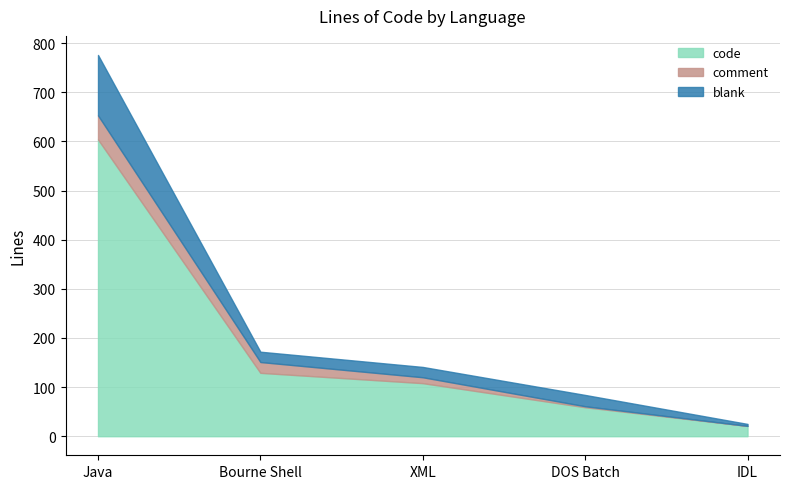

Rank the series by their maximum value, from lowest to highest.

comment, blank, code